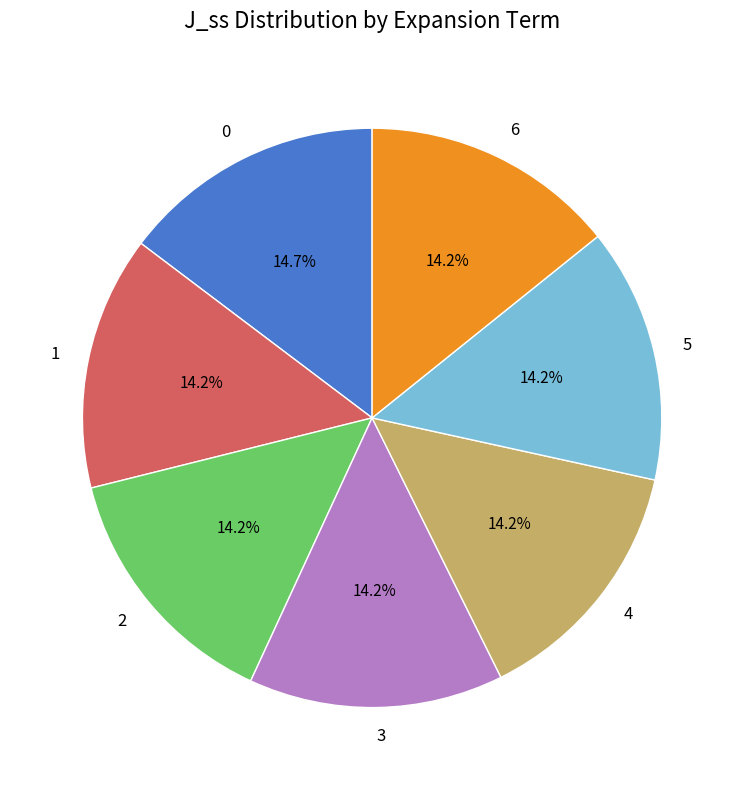

To the nearest percent, what portion does 3 represent?

14%